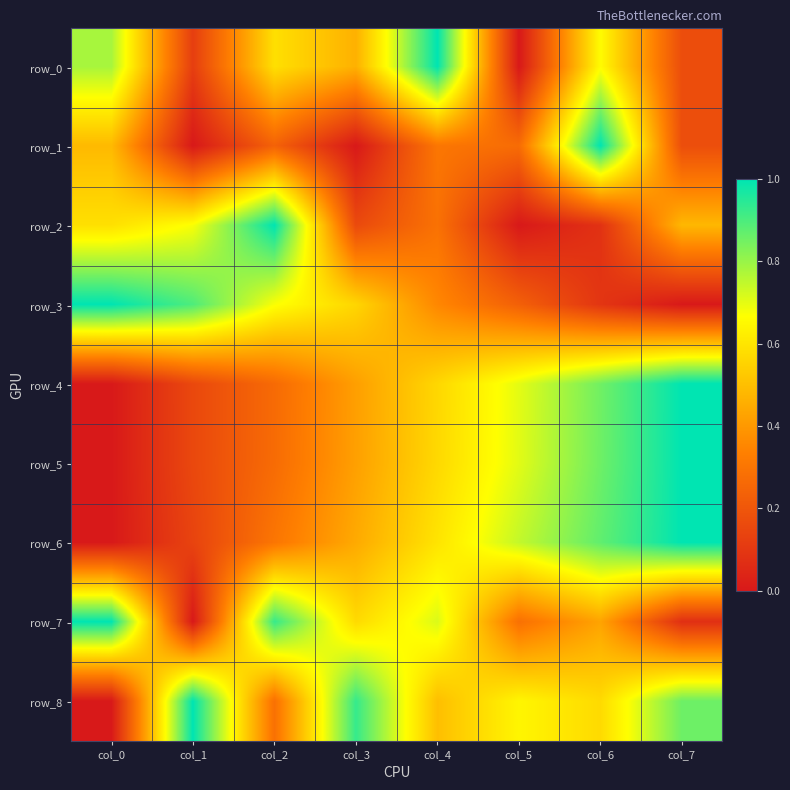

How many row_1 values are between 0 and 1?

8